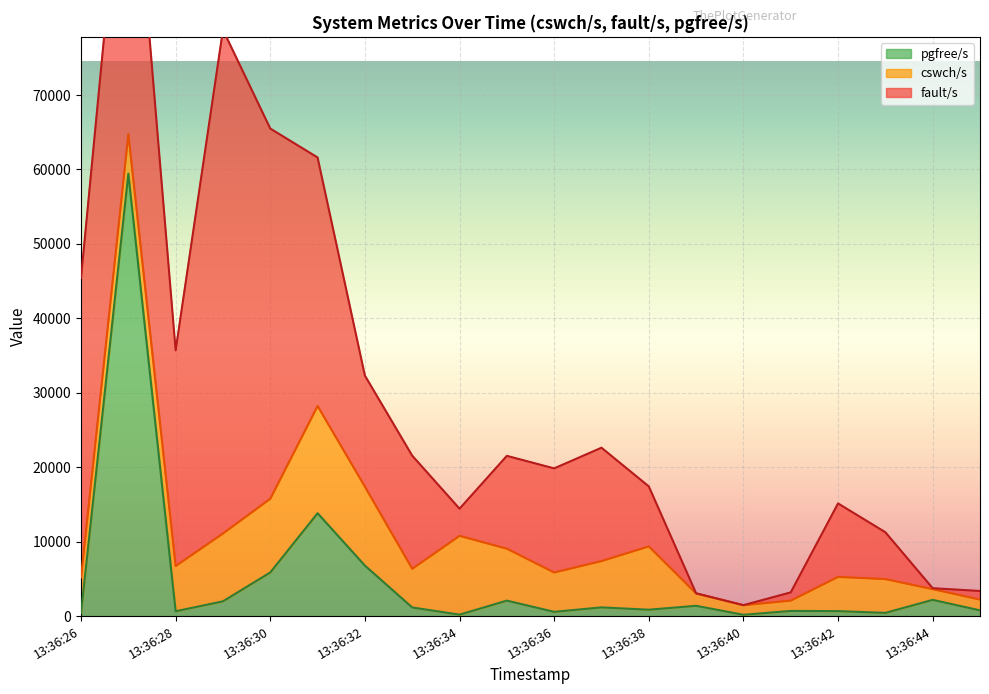

Reading left to right, what are all the values shown in this chart?

cswch/s: 4782	5292	6079	9114	9906	14406	10599	5201	10588	6980	5285	6225	8507	1658	1291	1390	4599	4542	1442	1452
fault/s: 40244	47080	28976	67668	49727	33387	14922	15192	3645	12469	13985	15226	8061	24	2	1102	9867	6290	125	1148
pgfree/s: 418	59434	649	1984	5864	13817	6786	1157	194	2076	572	1168	857	1381	175	693	669	432	2179	770